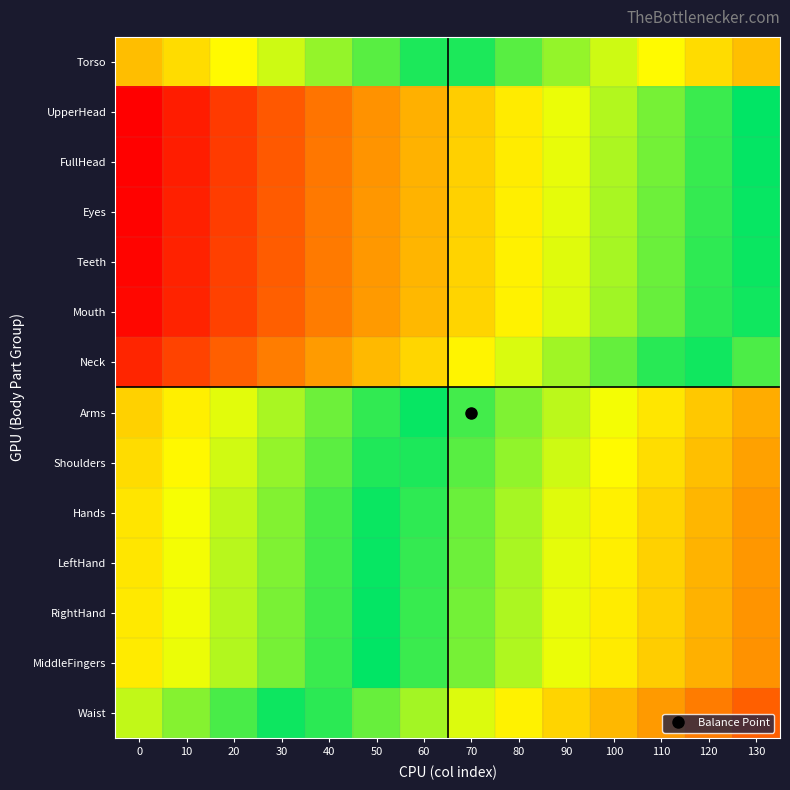

What is the spread (max minus min) of values at 30?

0.7